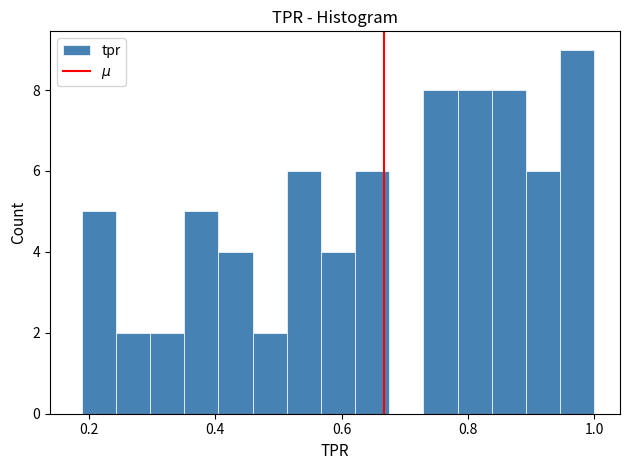

Read against the x-axis, roughly where is the centre of the tallest bar?

0.98